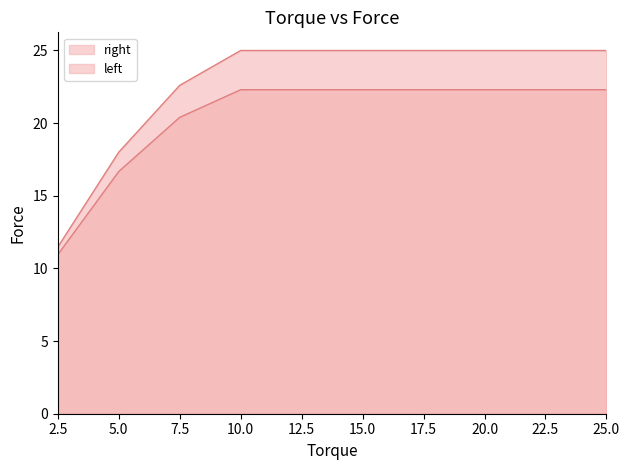

True or false: left and right intersect in this chart.

False